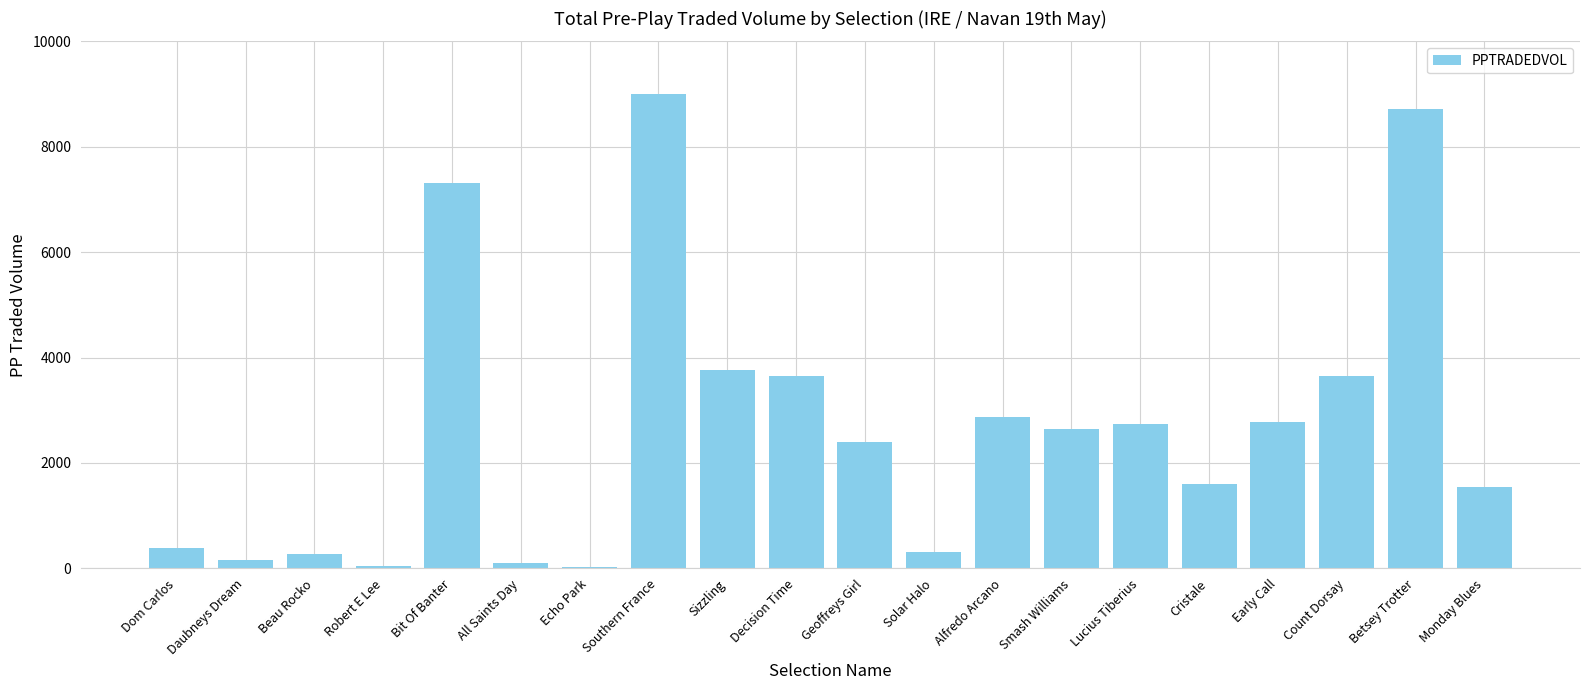

What is the difference between the maximum and minimum values?

8969.7